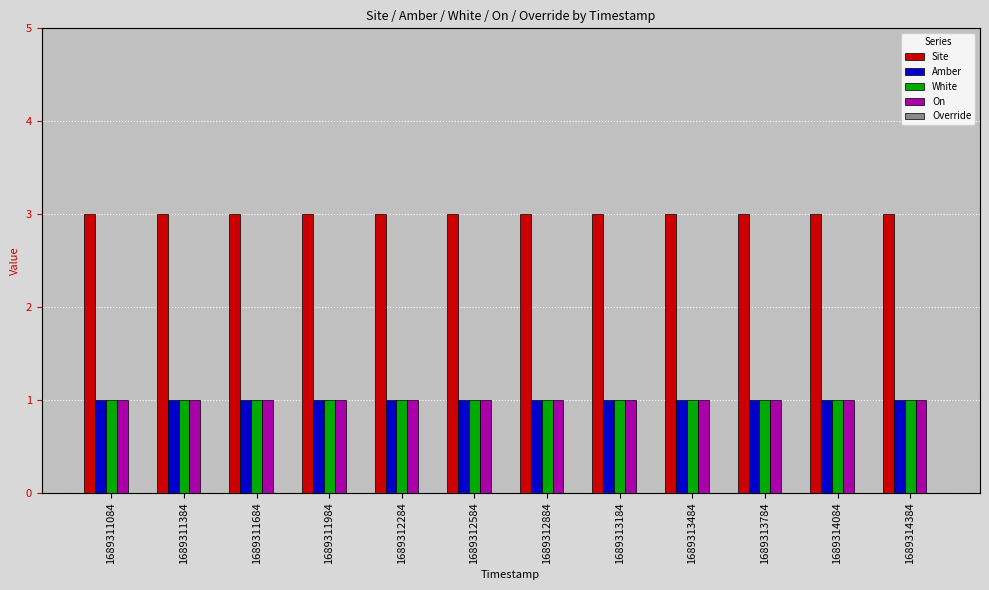

List the series in order of their peak value, highest first.

Site, Amber, White, On, Override